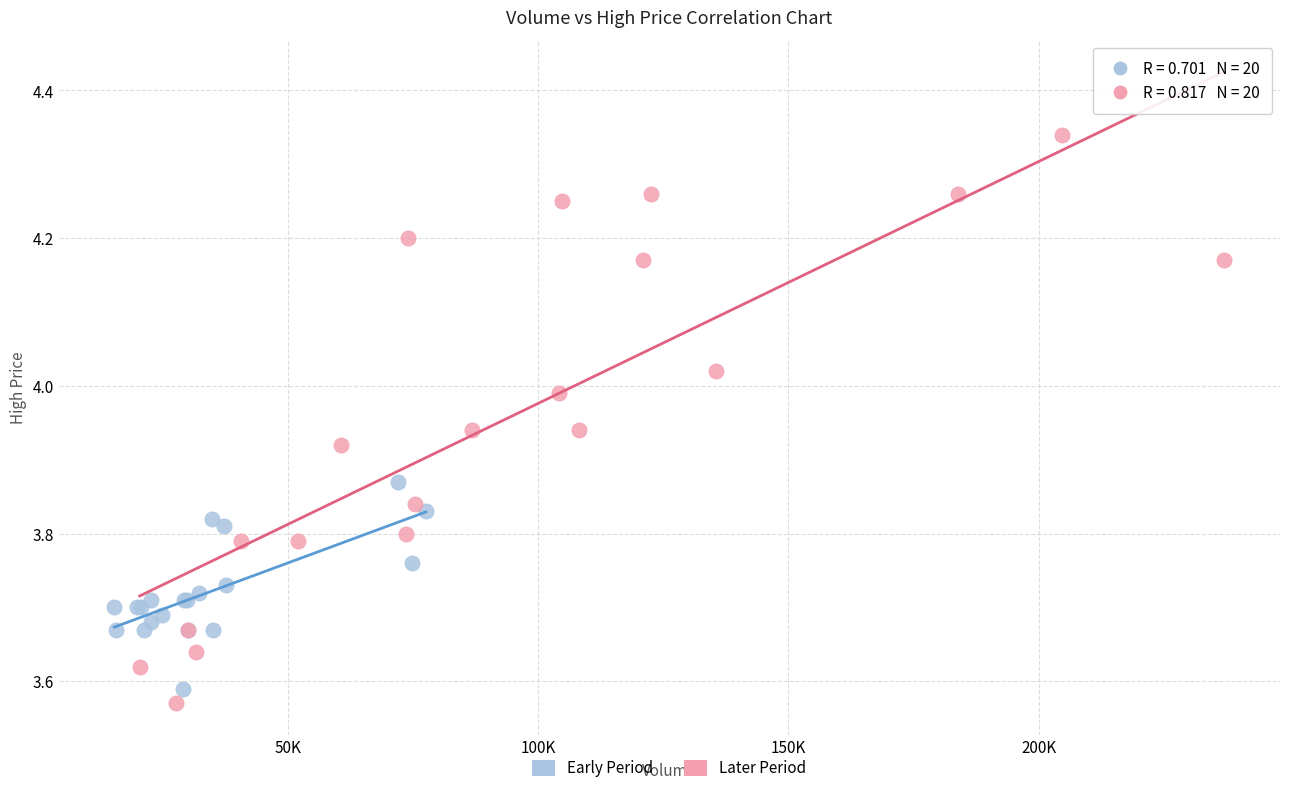

Which series has the widest spread of Y values?

Later Period